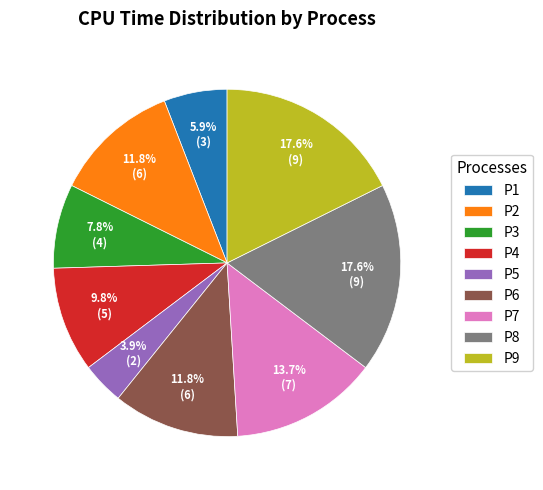

To the nearest percent, what percentage of the pie is P9?

18%